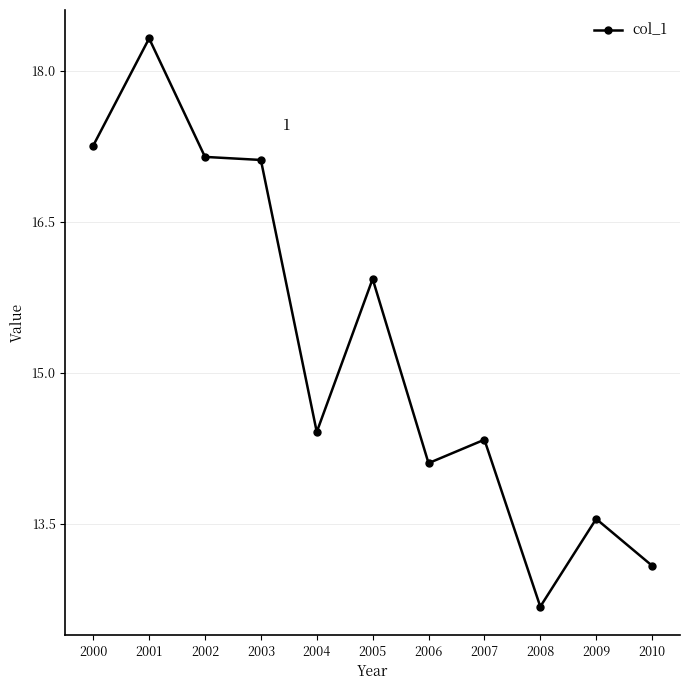

What is the ratio of the value at 2001 to the value at 2008?

1.4